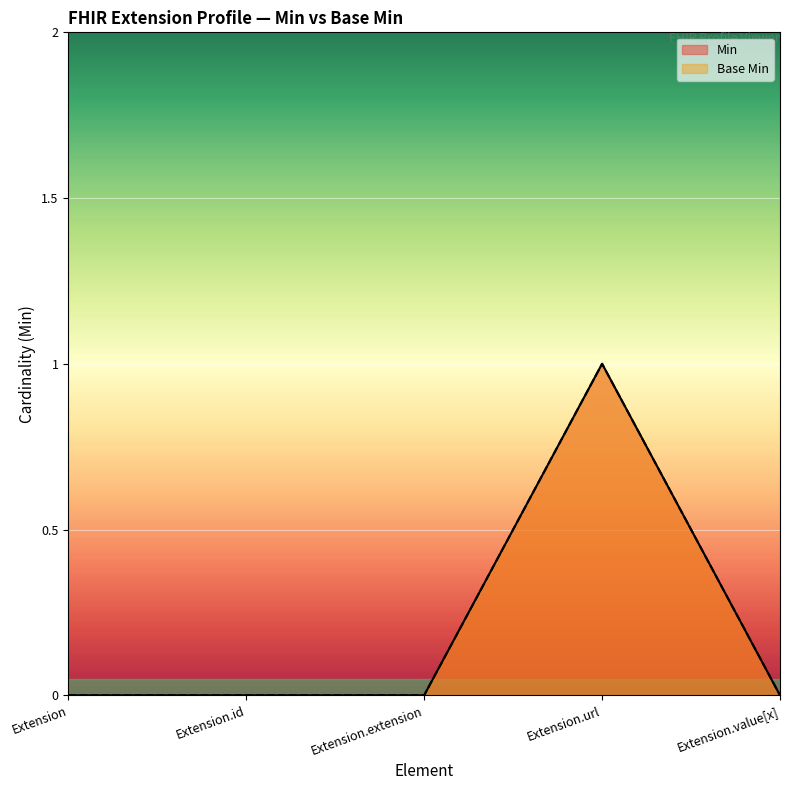

Reading left to right, what are all the values shown in this chart?

Min: 0	0	0	1	0
Base Min: 0	0	0	1	0